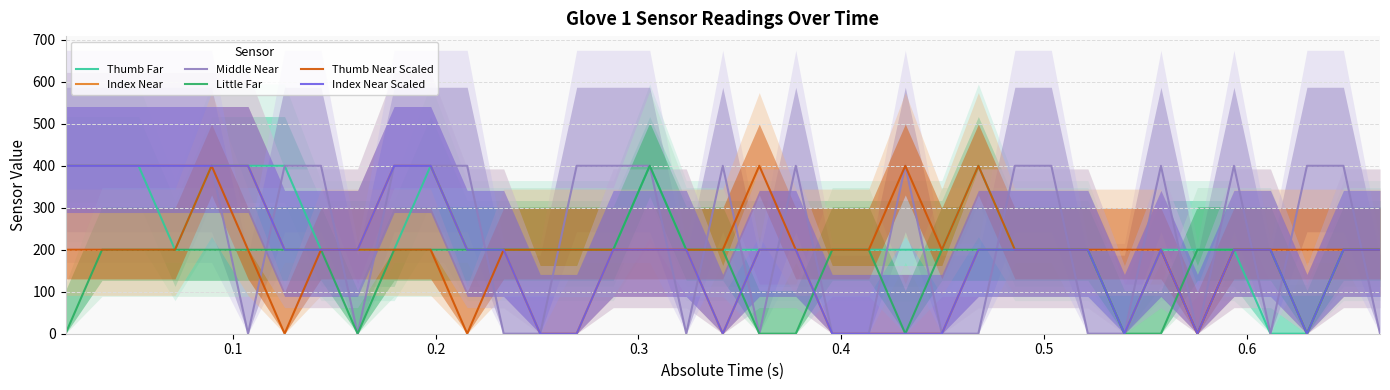

What is the maximum value for Little Far?

400.0